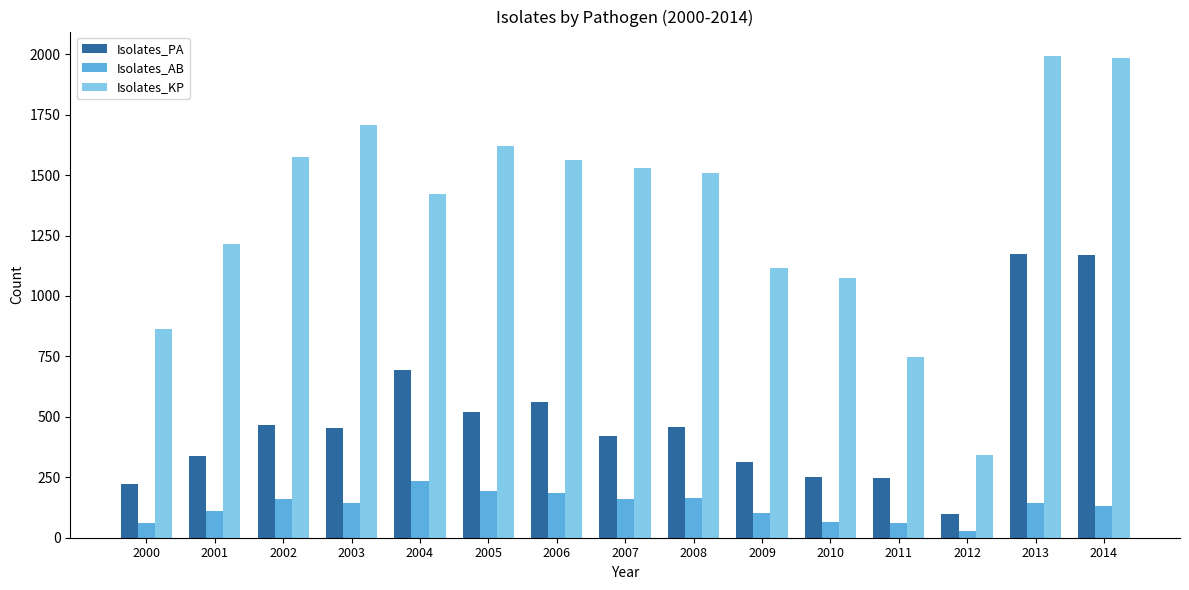

What is the difference between the Isolates_AB values at 2009 and 2000?

43.1